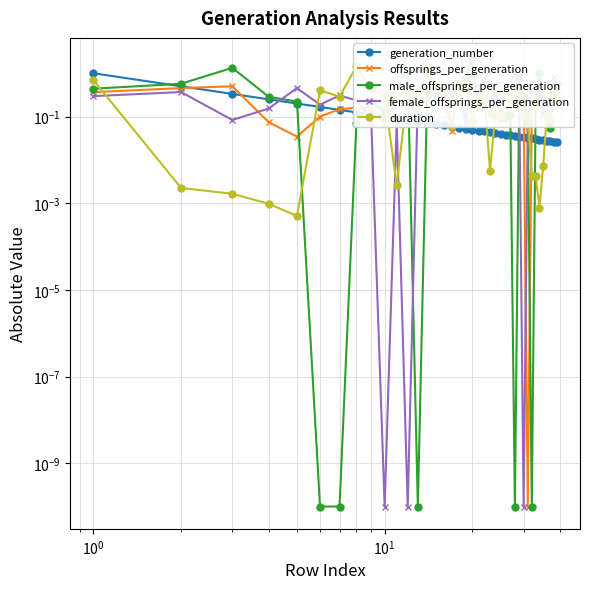

How many times do male_offsprings_per_generation and generation_number cross each other?

9